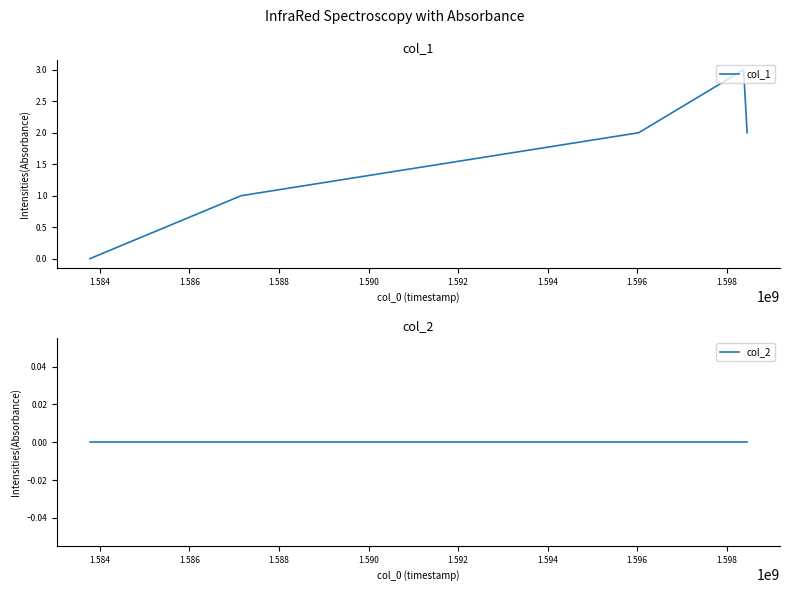

Is this an area chart (filled region under the line)?

No